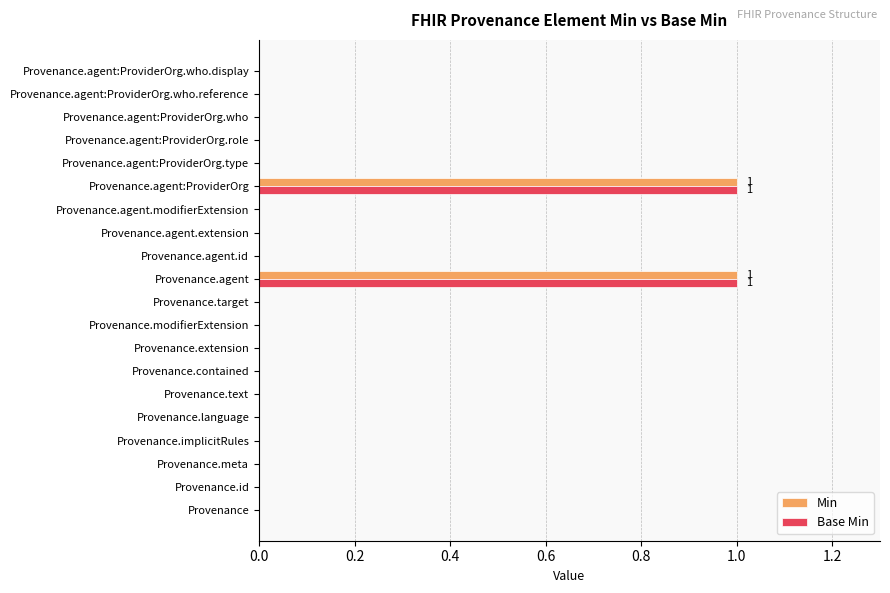

Is it true that Base Min equals 1 at Provenance.agent?

True